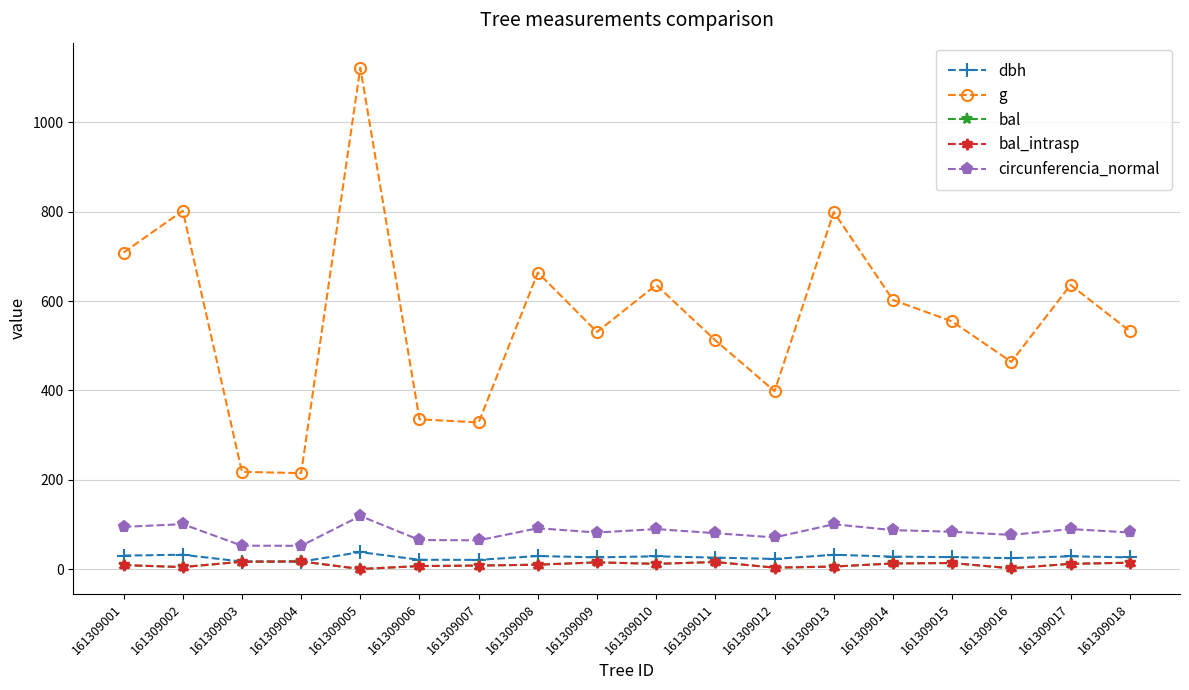

Which series has the widest spread of values?

g